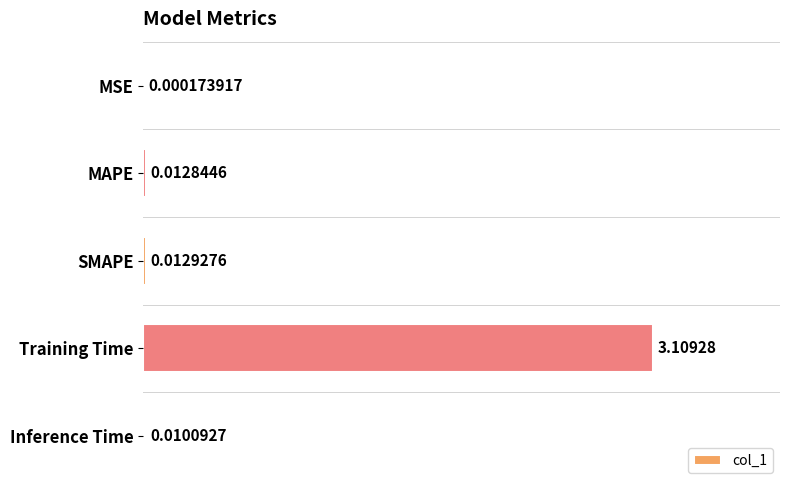

Which has a higher value, Training Time or Inference Time?

Training Time